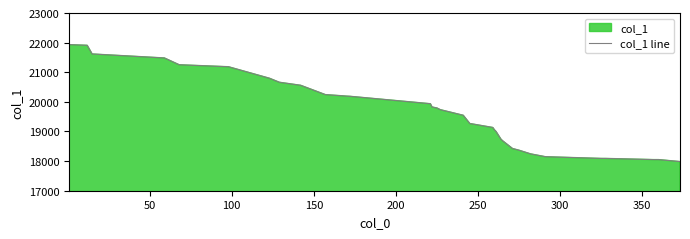

What is the maximum value shown in the chart?

21932.3